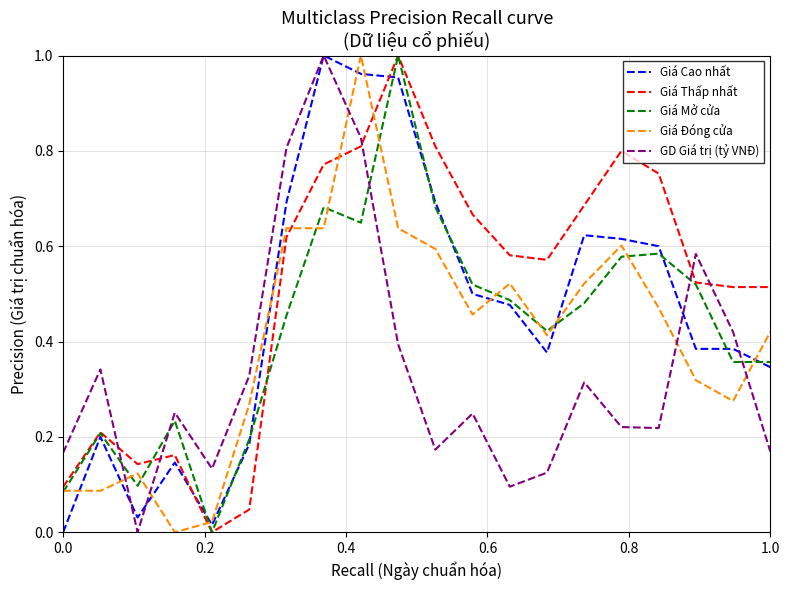

How many times do GD Giá trị (tỷ VNĐ) and Giá Thấp nhất cross each other?

5